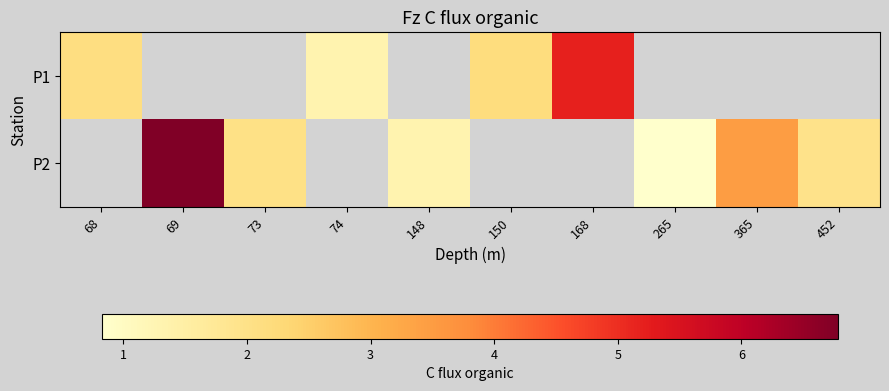

Rank the series at 365 from highest to lowest value.

P1, P2